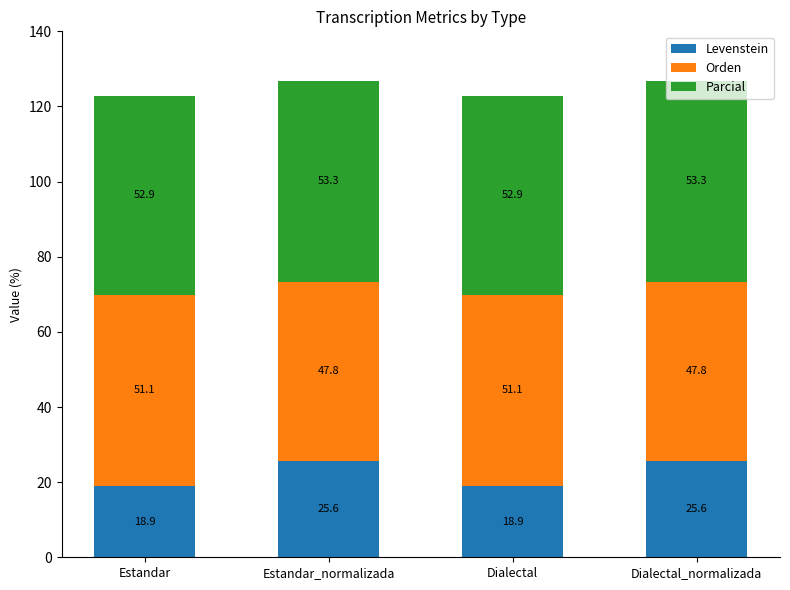

Where does the Levenstein series first go above 25?

Estandar_normalizada